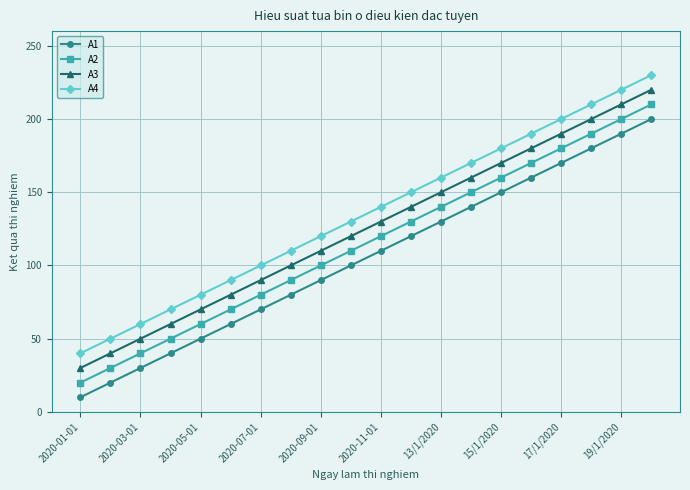

What is the sum of all A4 values?

2700